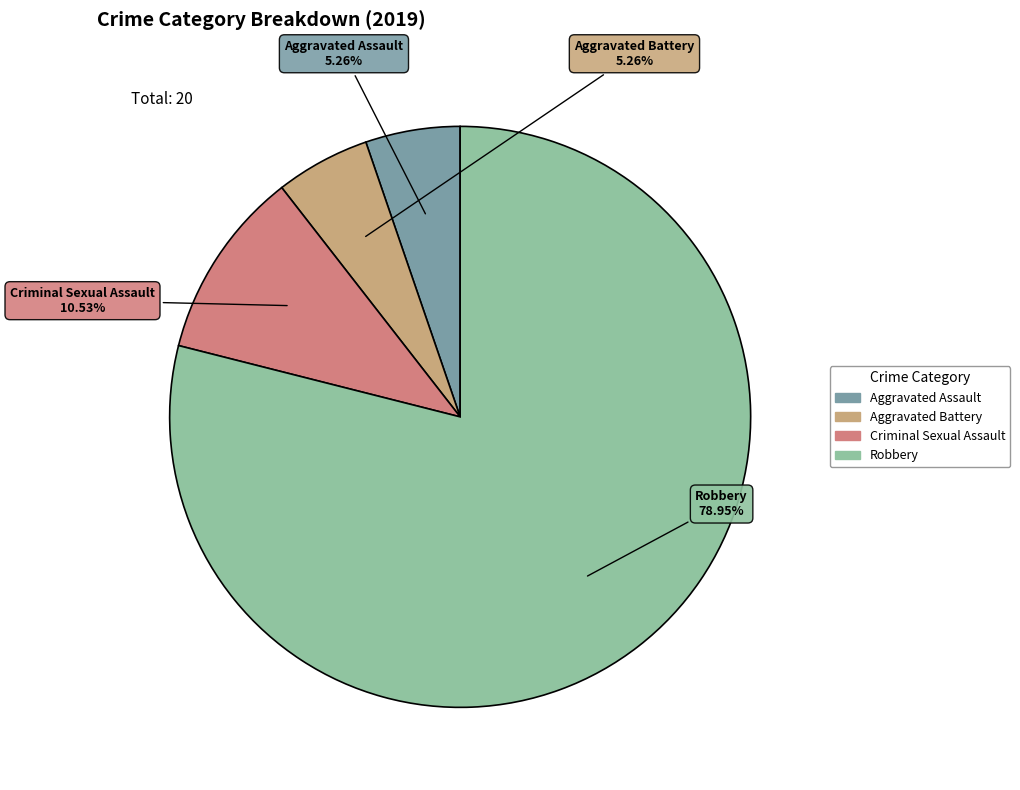

Which category accounts for the majority?

Robbery